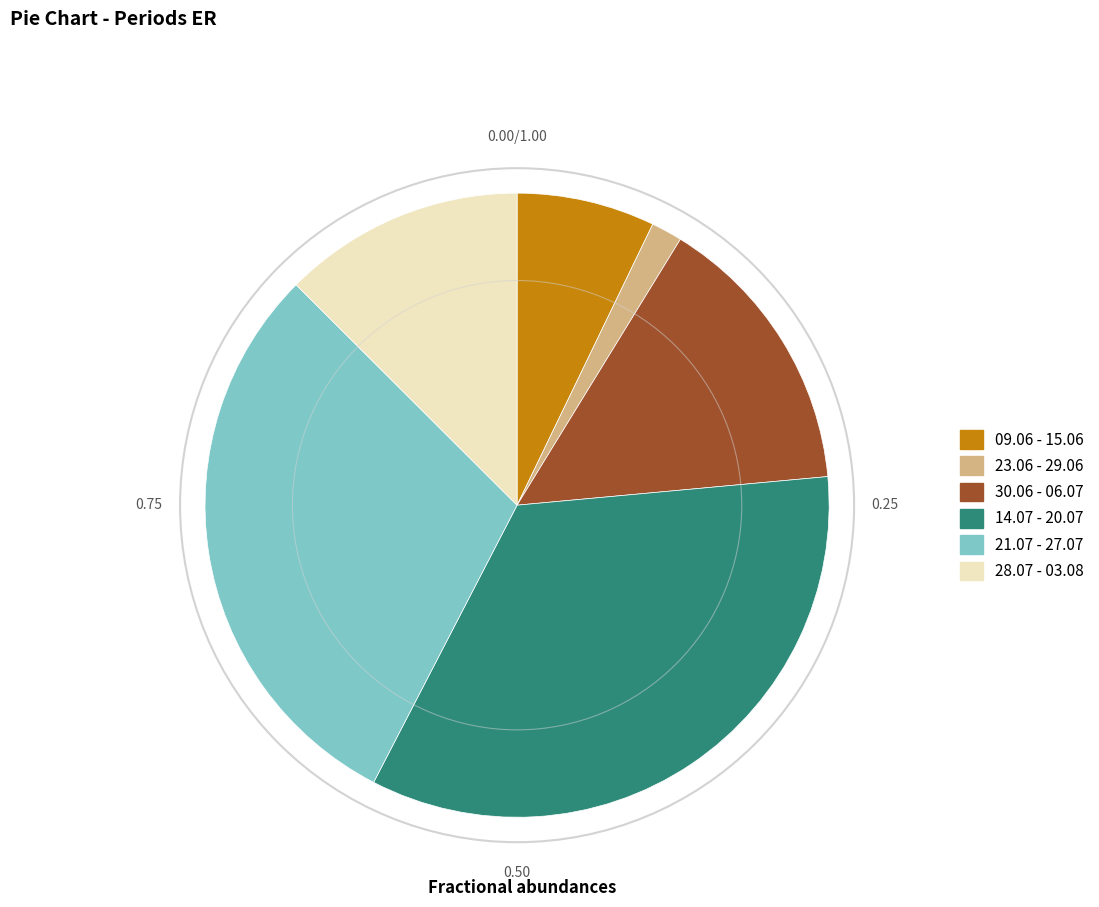

True or false: 09.06 - 15.06 accounts for 7% of the total.

True